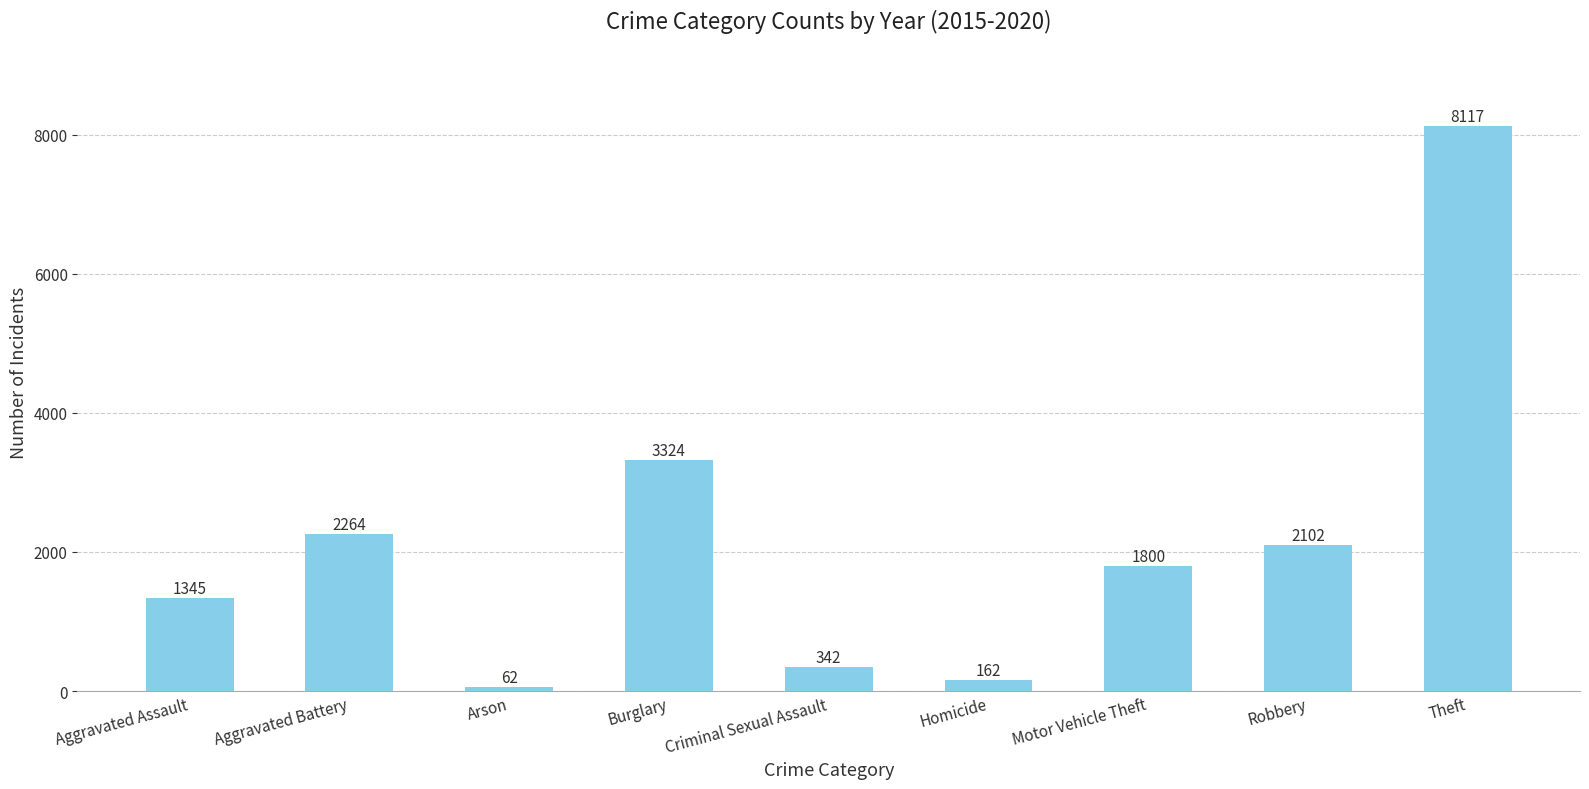

Which has a higher value, Arson or Aggravated Battery?

Aggravated Battery